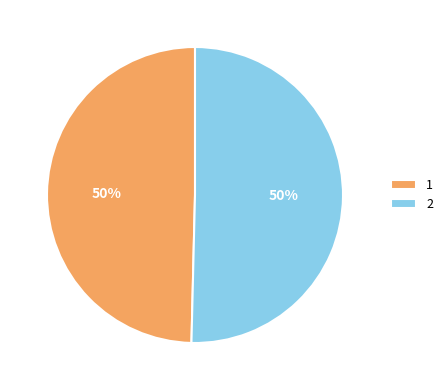

To the nearest percent, what is the average slice percentage?

50%